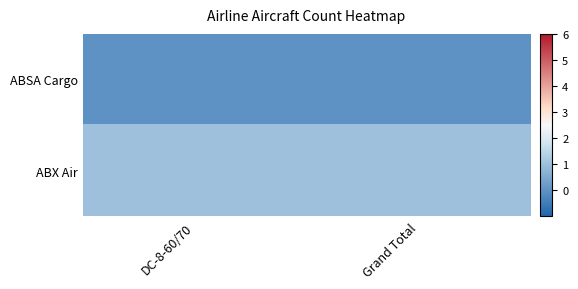

List the series in order of their peak value, lowest first.

ABSA Cargo, ABX Air